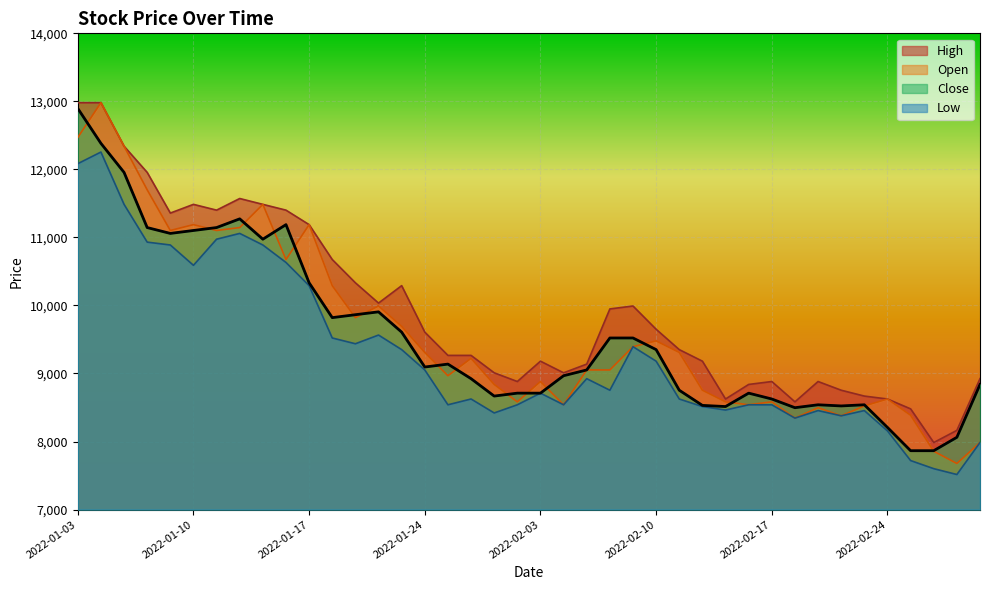

What is the label of the 38th point from the right?

2022-01-05